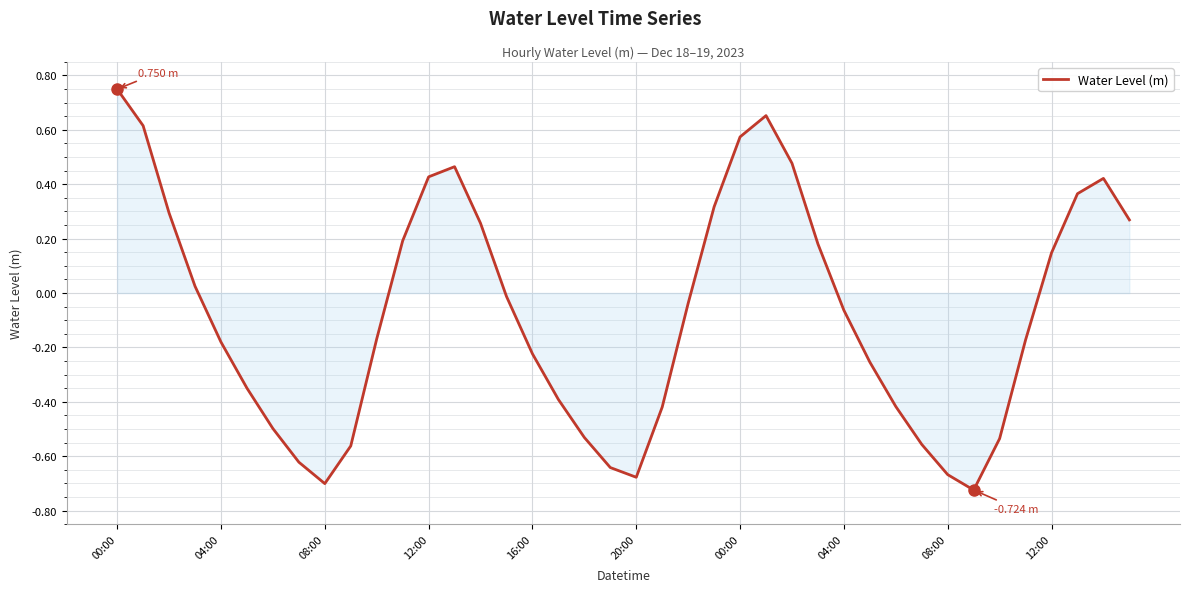

What is the value of the 32nd point from the left?

-0.6